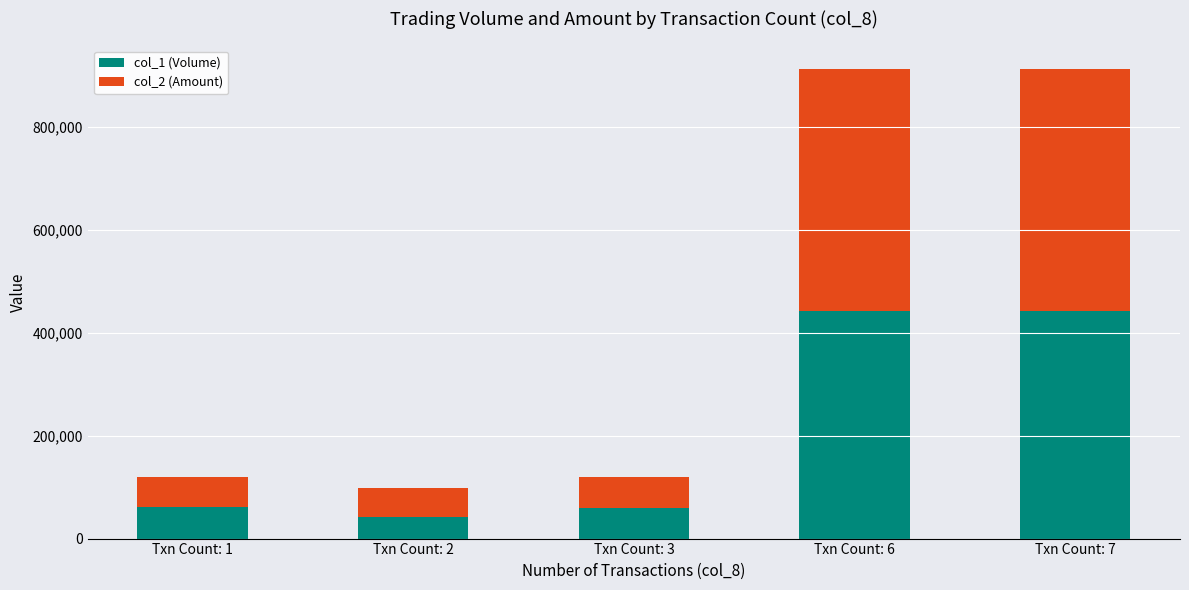

What is the total value across all series at Txn Count: 3?

119000